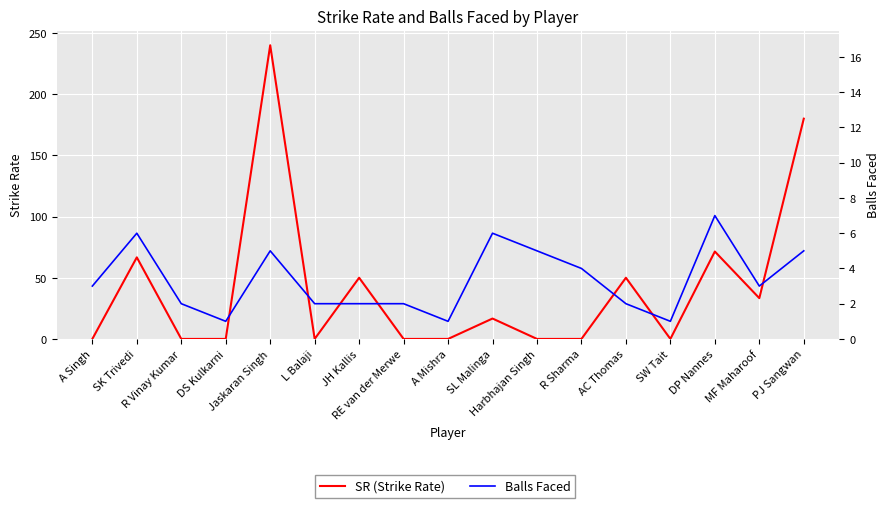

Rank the series by their average value, from highest to lowest.

SR (Strike Rate), Balls Faced